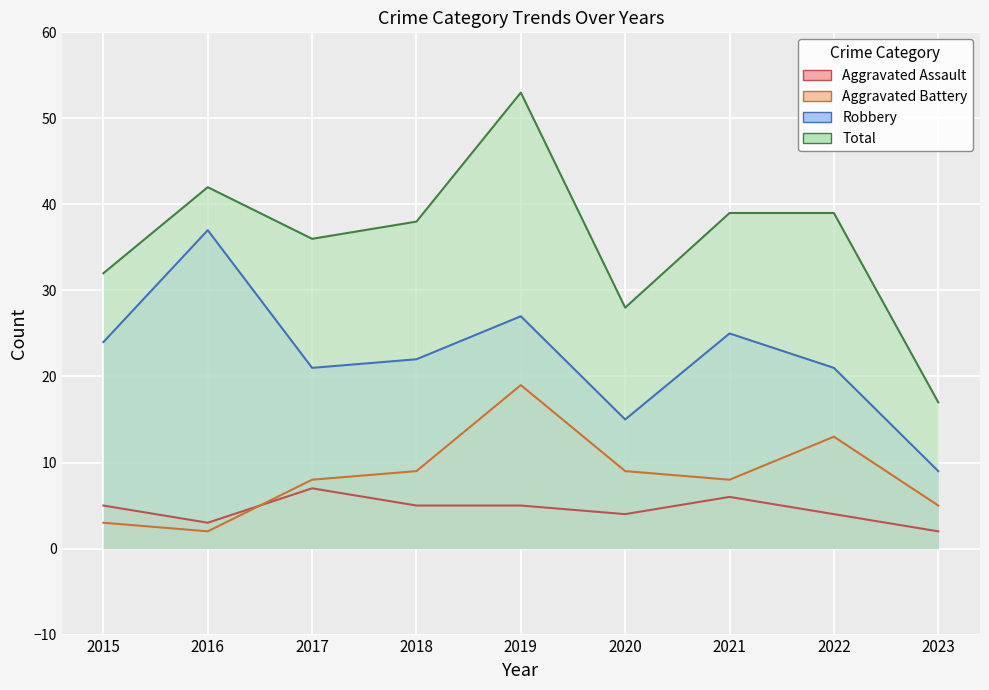

Reading left to right, extract all data points from this chart.

Aggravated Assault: 5	3	7	5	5	4	6	4	2
Aggravated Battery: 3	2	8	9	19	9	8	13	5
Robbery: 24	37	21	22	27	15	25	21	9
Total: 32	42	36	38	53	28	39	39	17